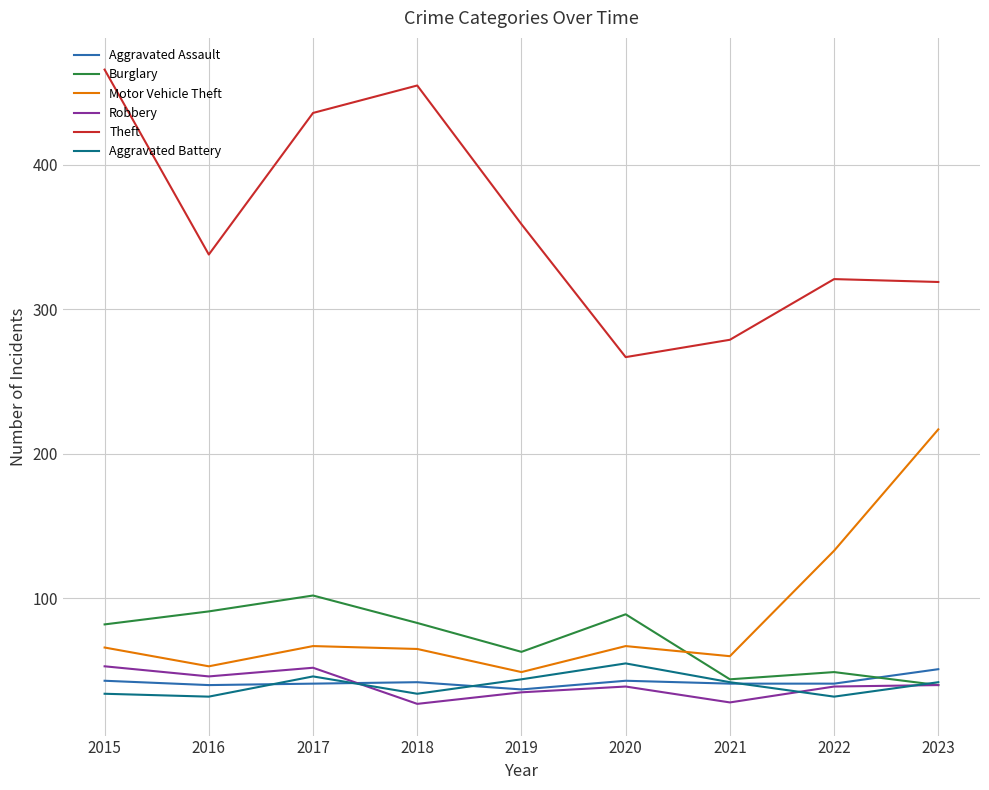

True or false: Robbery and Motor Vehicle Theft intersect in this chart.

False